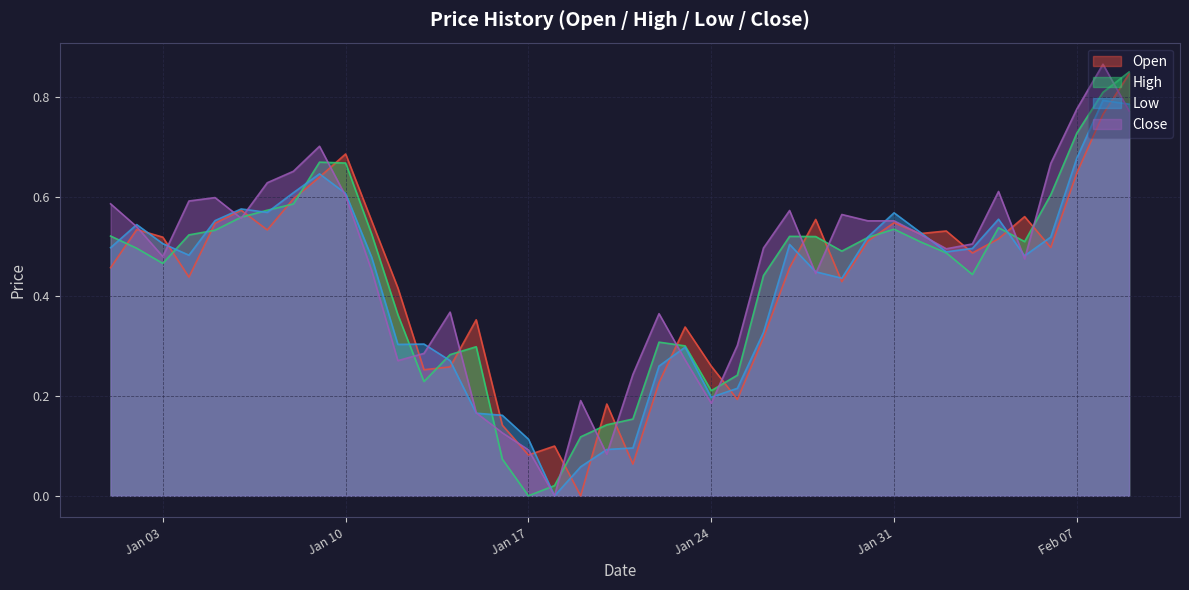

What position from the left is 2023-02-01?

32